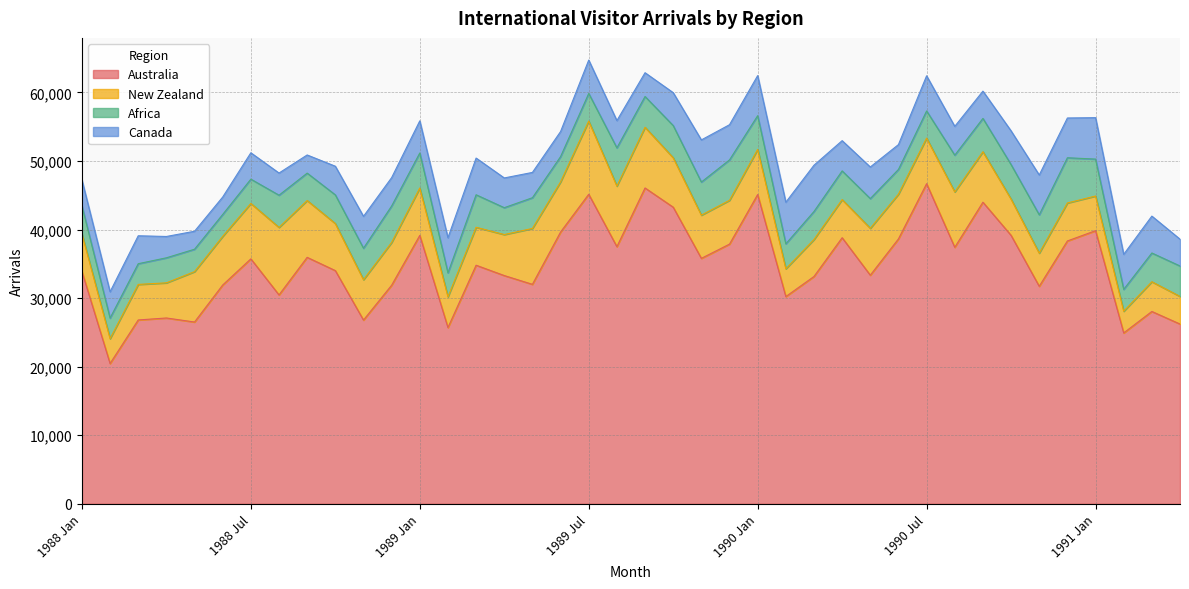

Where does the New Zealand series first go above 6393?

1988 May